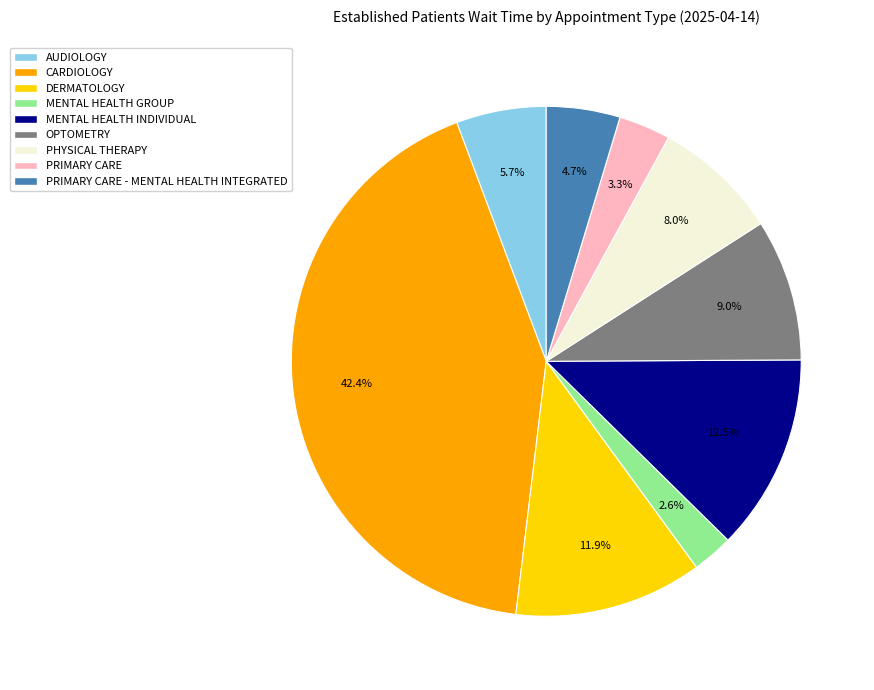

Is there any slice that represents more than half of the pie?

No